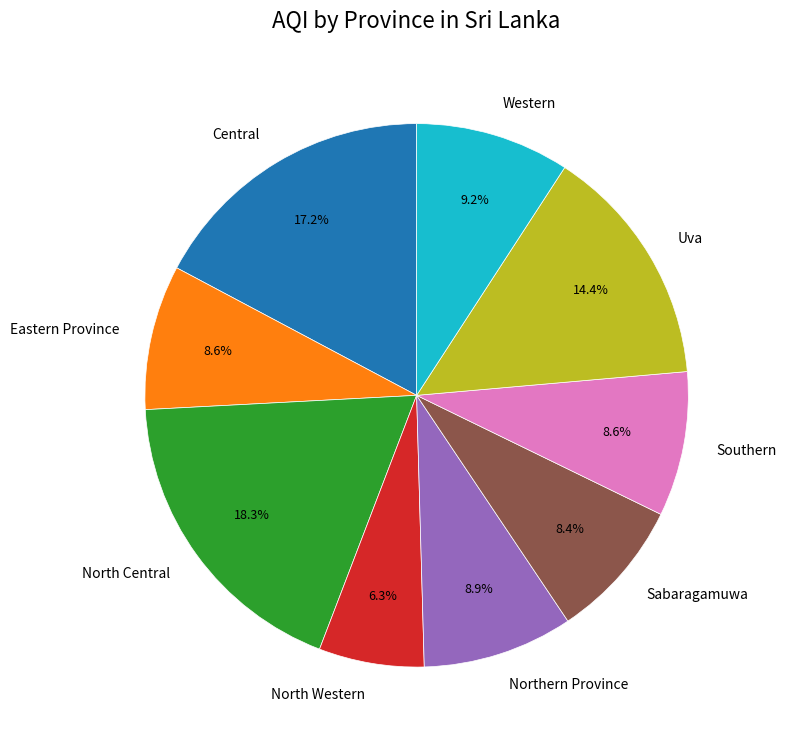

How much of the chart is everything except Central?

82.8%